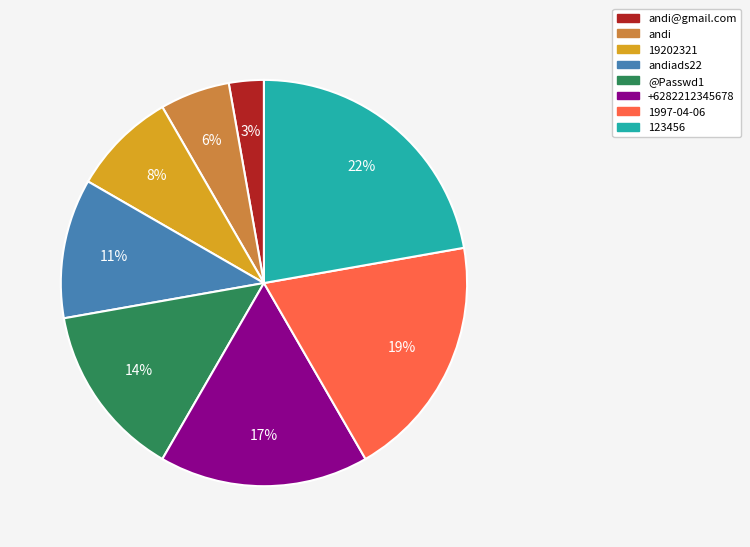

Is andi@gmail.com the majority of the pie?

No